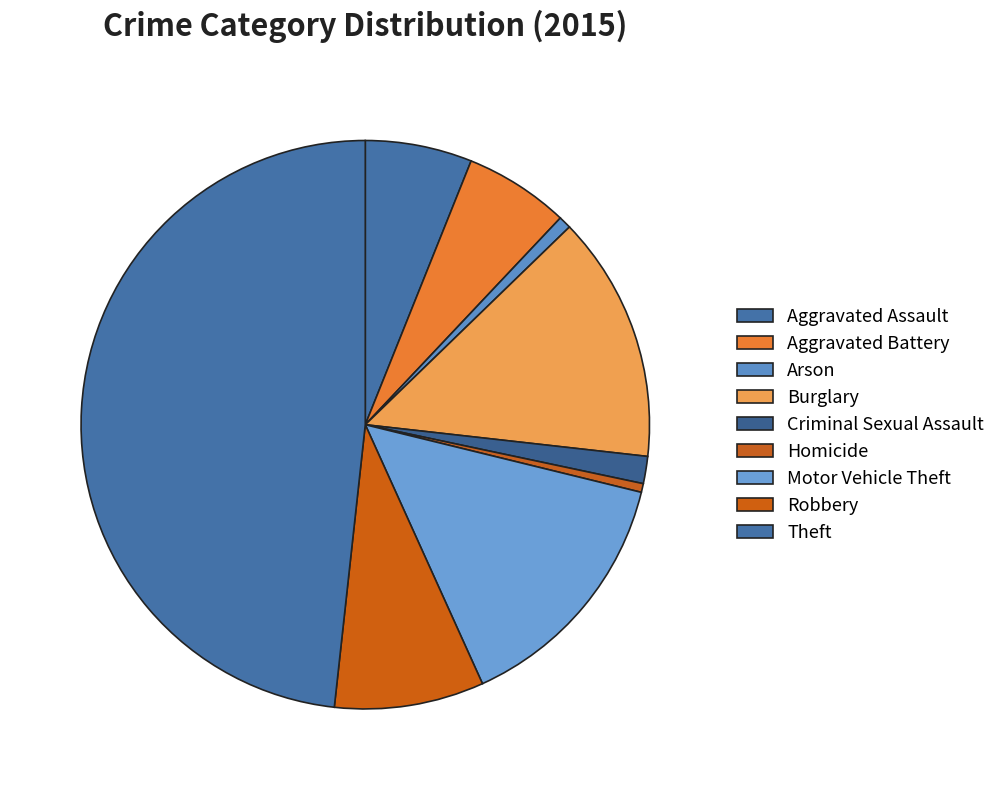

Which slice is the smallest?

Homicide